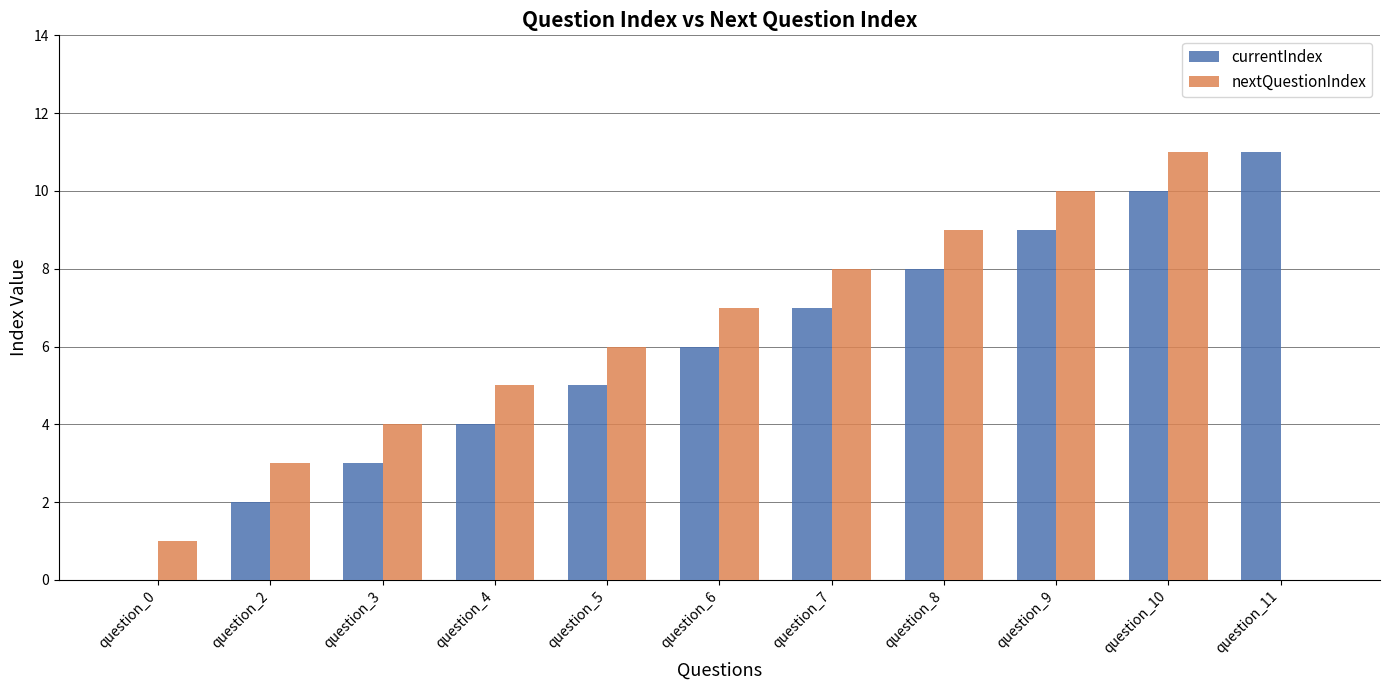

What is the maximum value shown in the chart?

11